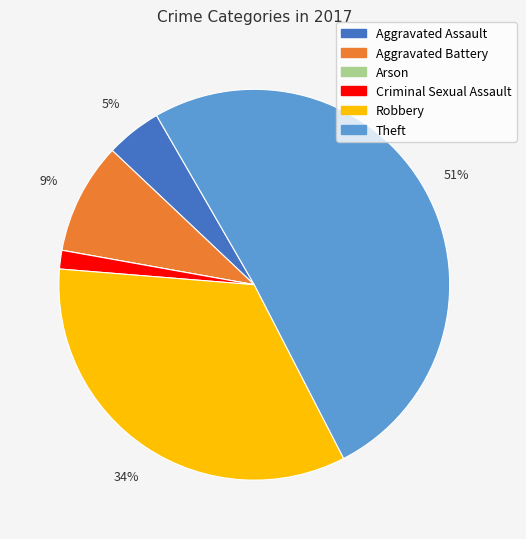

Which slice represents more than half of the pie?

Theft